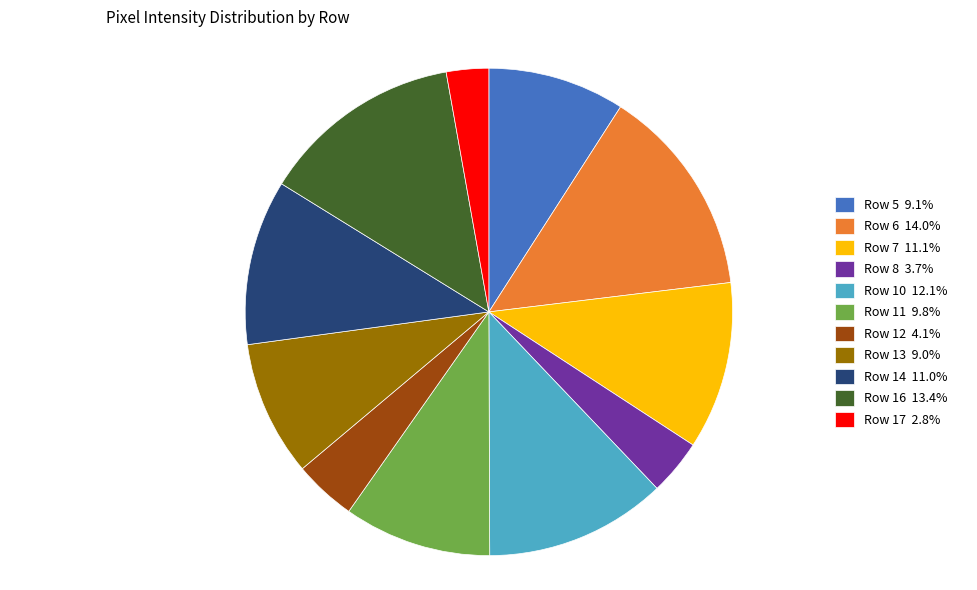

Which category has the biggest portion of the pie?

Row 6